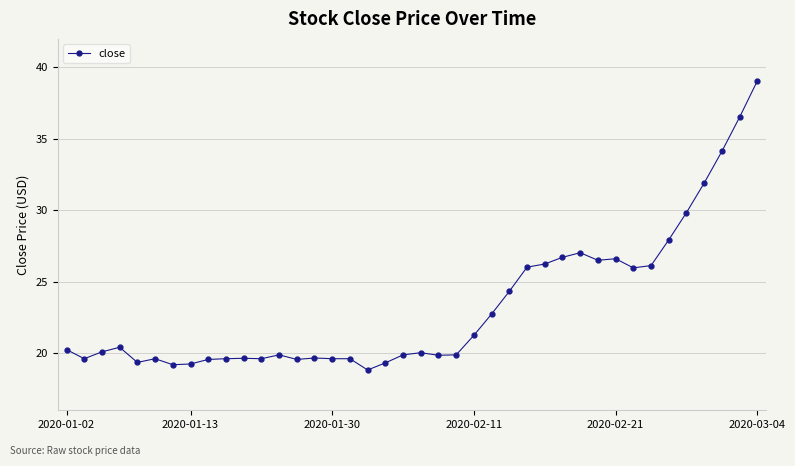

What is the value of the 5th point from the left?

19.4